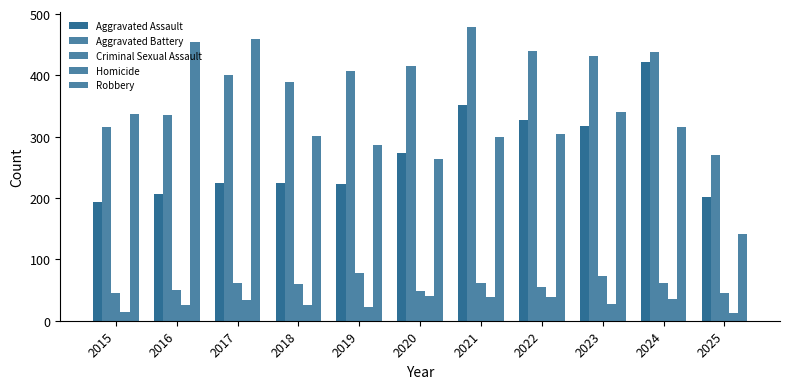

Are the bars horizontal?

No